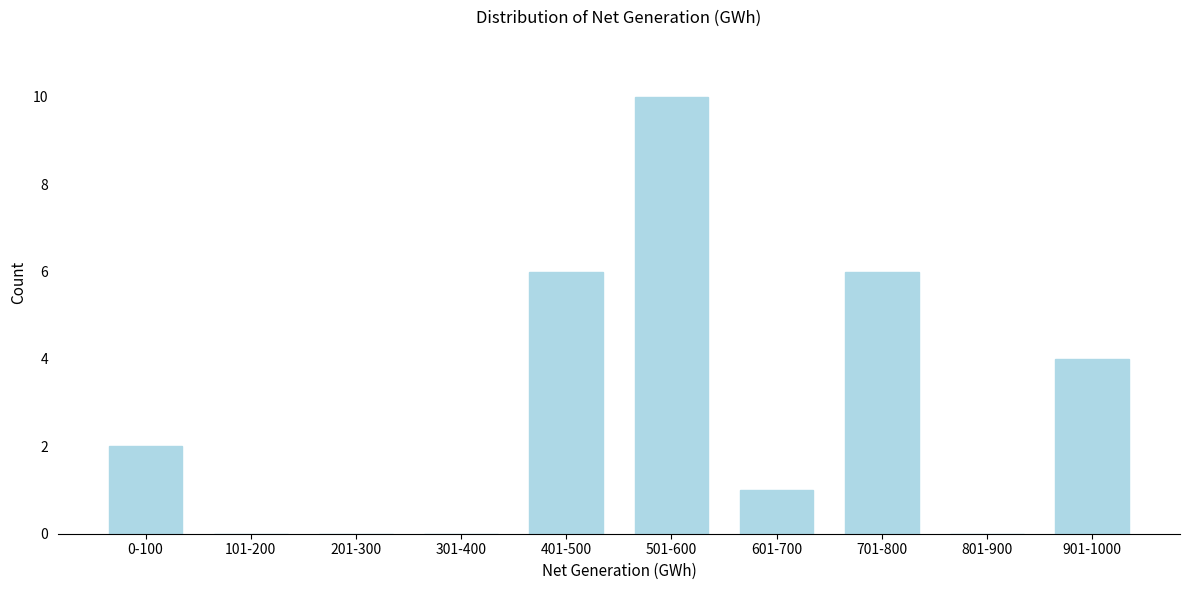

Reading left to right, extract all data points from this chart.

0-100=2	101-200=0	201-300=0	301-400=0	401-500=6	501-600=10	601-700=1	701-800=6	801-900=0	901-1000=4